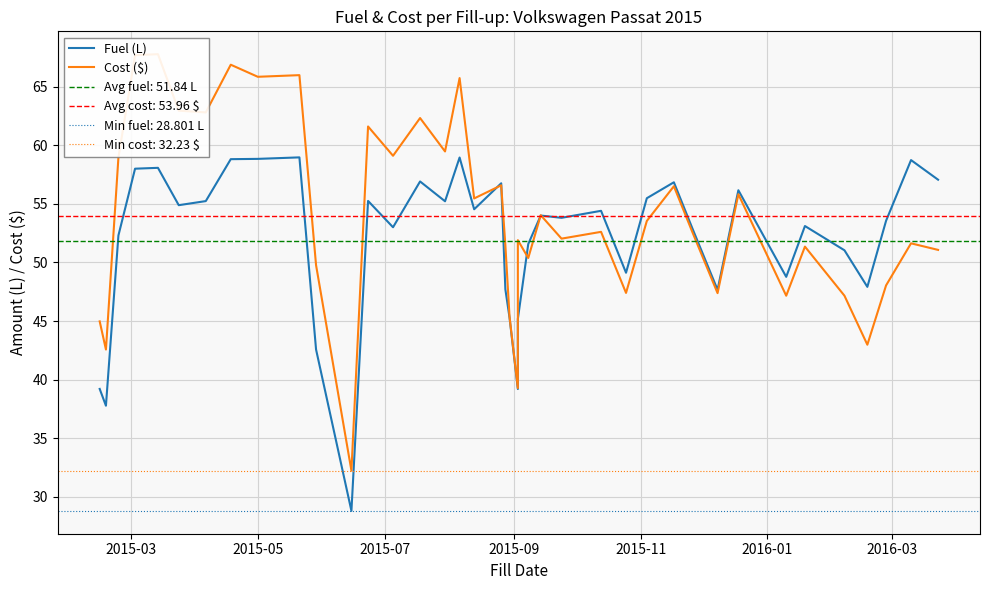

What is the difference between the second highest and minimum values in the Cost ($) series?

35.5